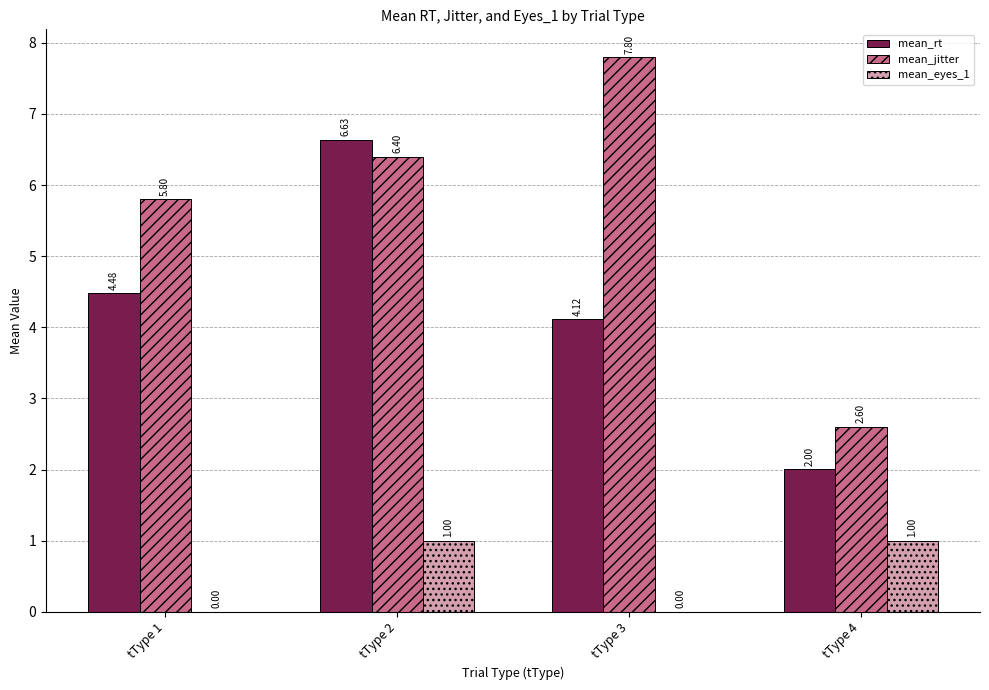

What is the spread (max minus min) of values at tType 1?

5.8